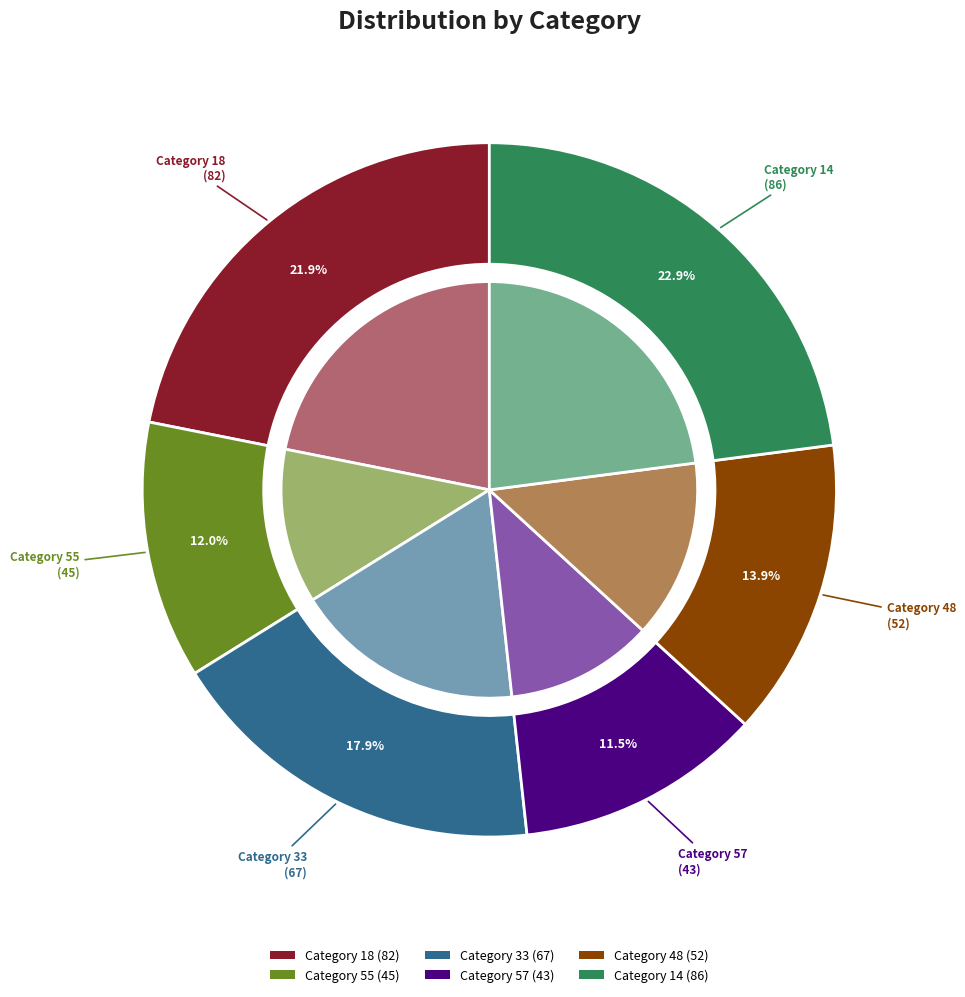

What is the change in value from 55 to 48?

+7